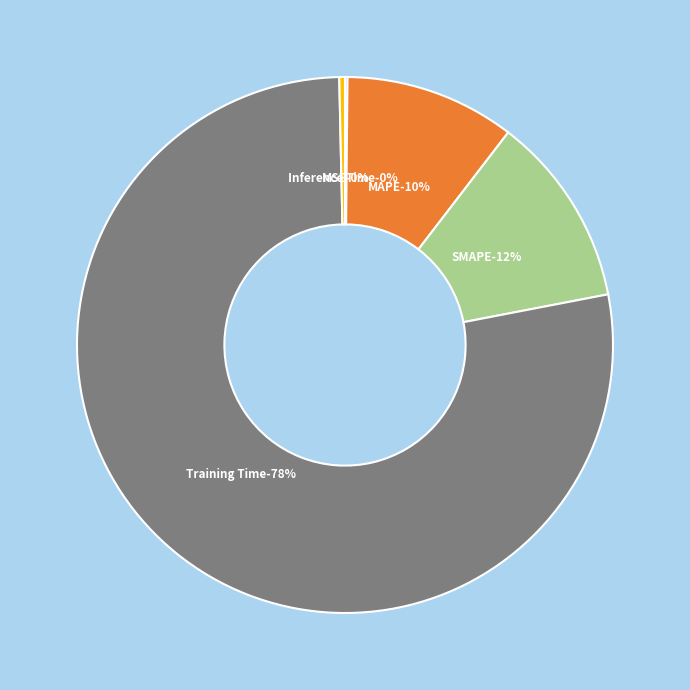

Which slice is the largest?

Training Time